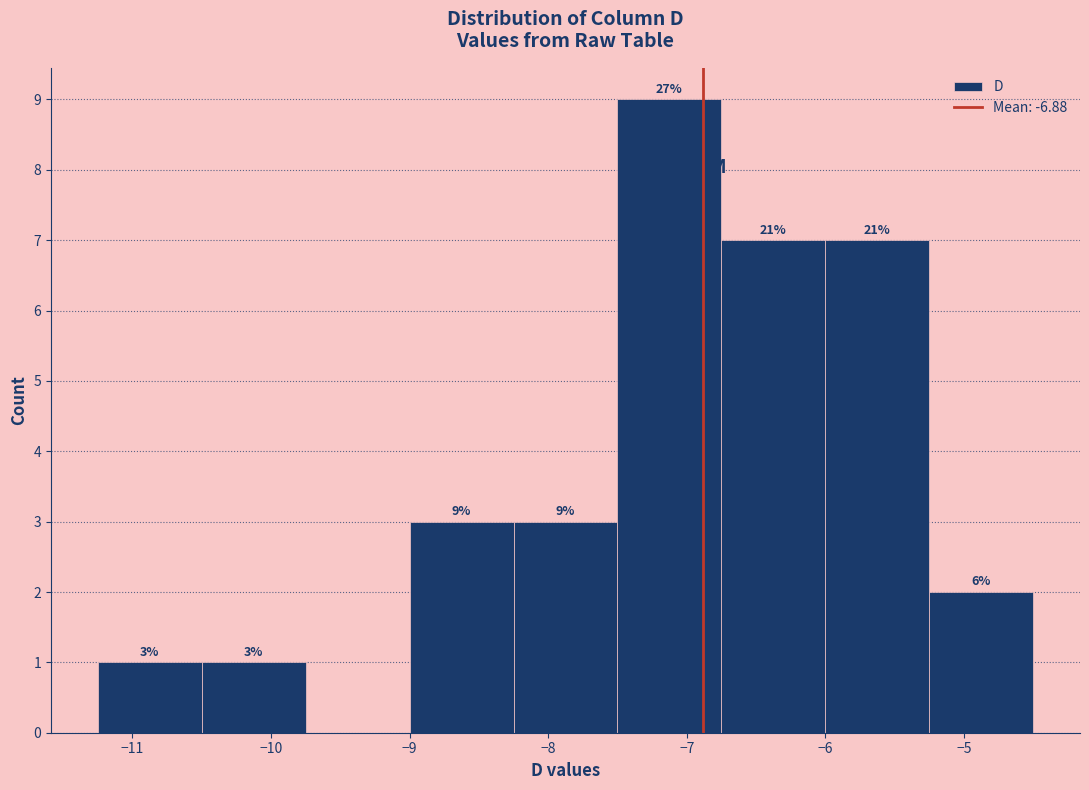

Which range on the x-axis has the tallest bar?

-7.50 to -6.75